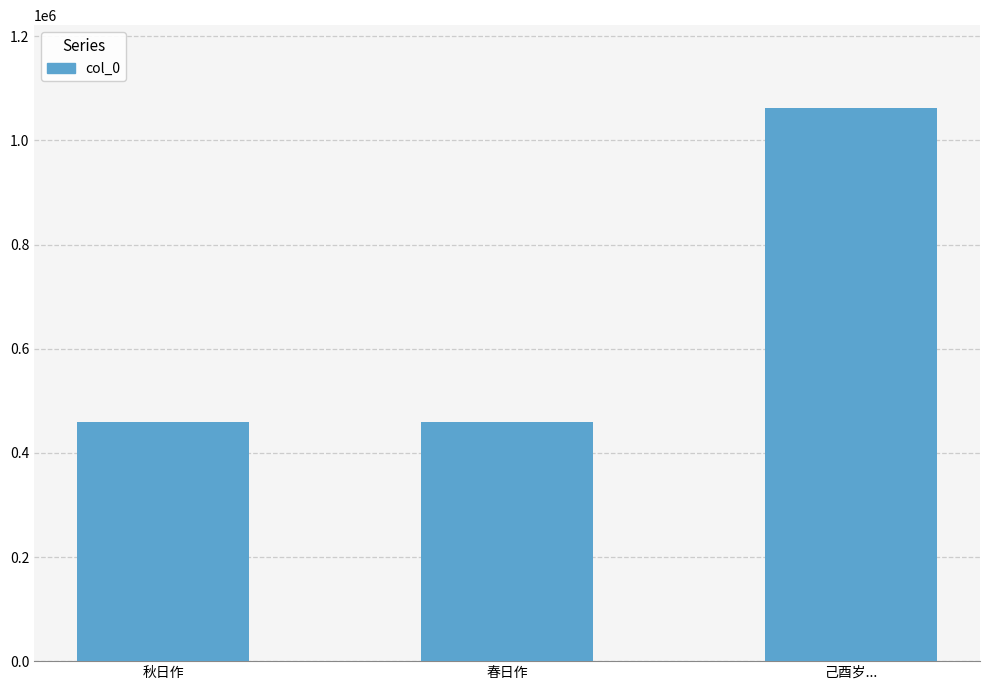

True or false: the data shows 1402227 at 己酉岁....

False